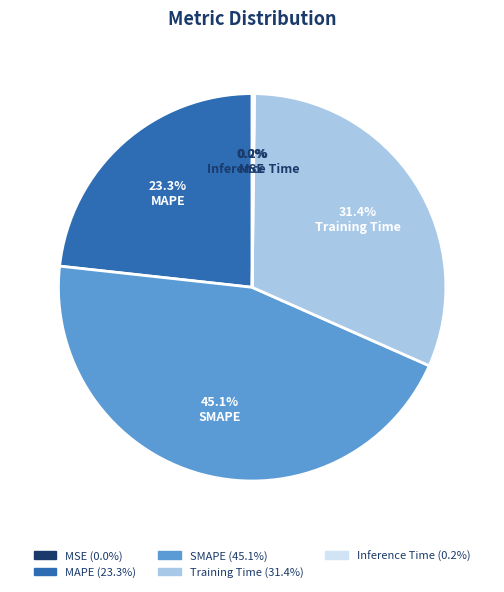

What percentage is NOT represented by MAPE?

76.7%